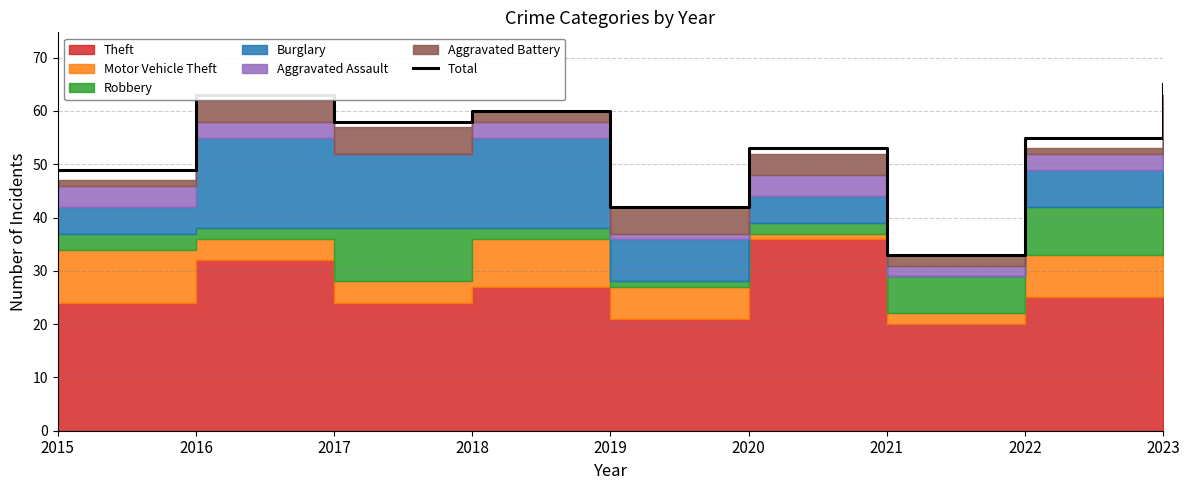

Where is the data nearest to the value 49?

2015